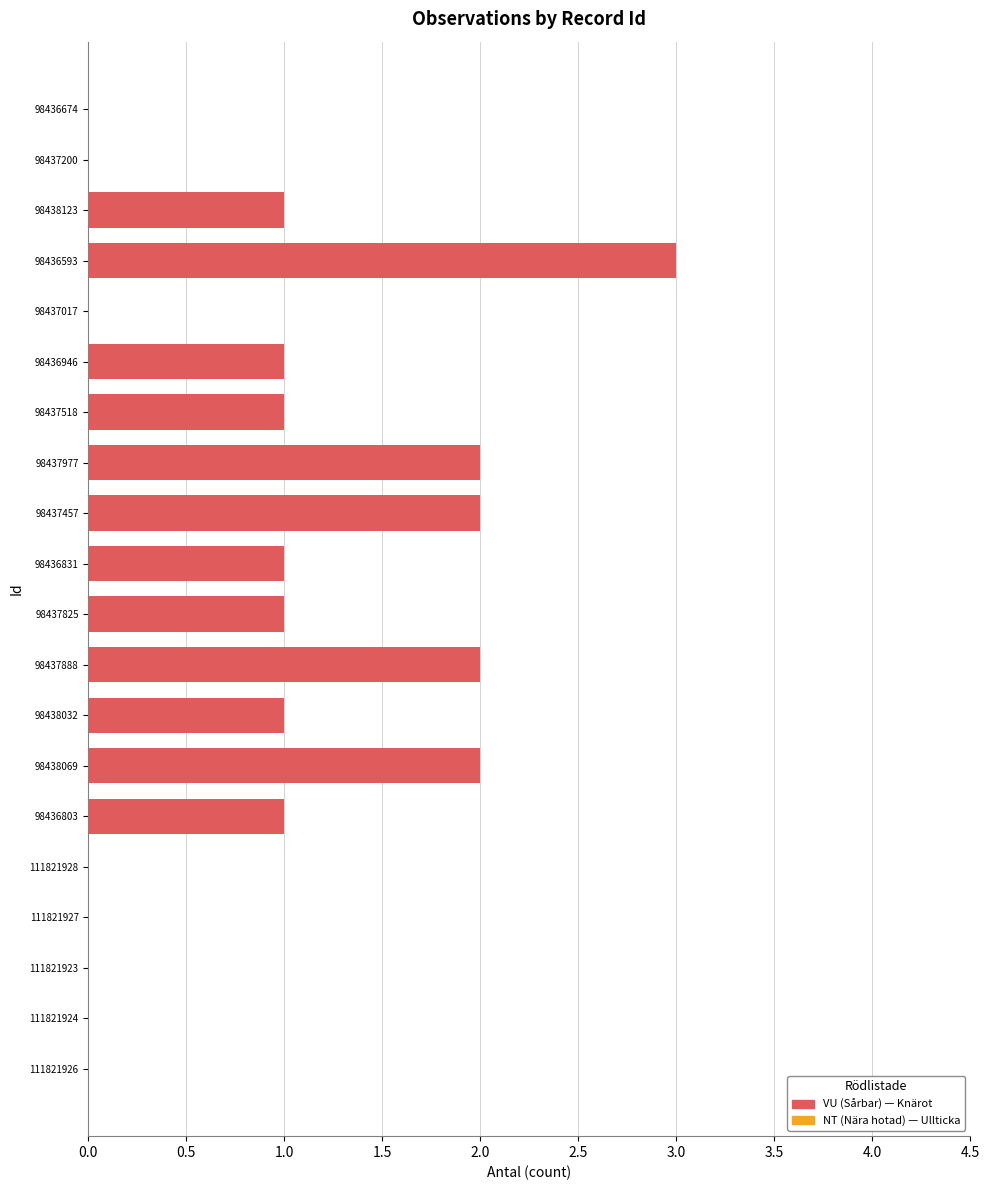

The value at 98436674 is 0. True or false?

True